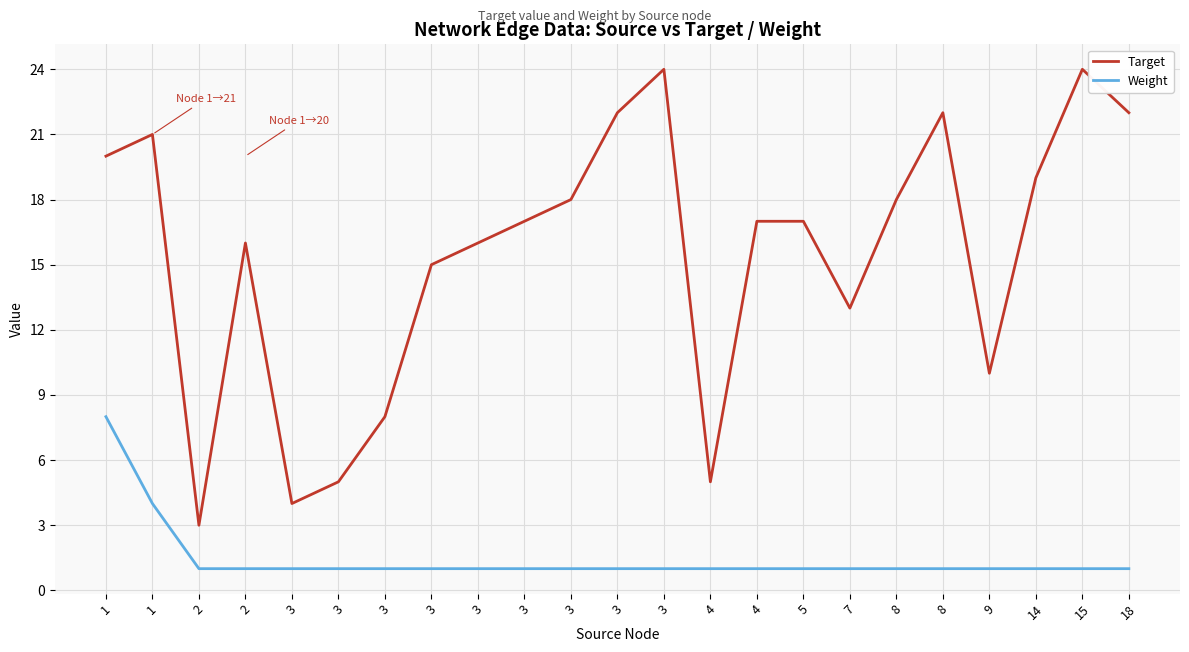

What are all the series names shown in the legend?

Target, Weight